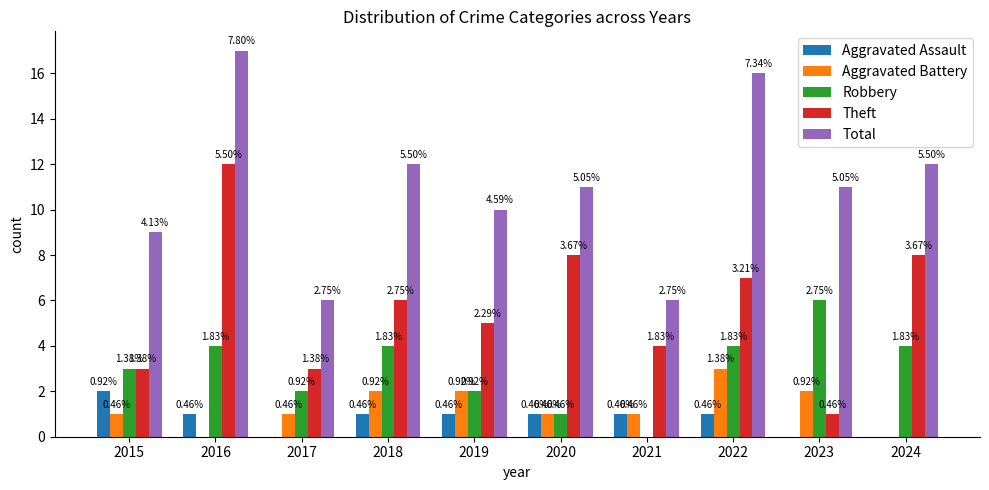

Which series has the largest total across all categories?

Total